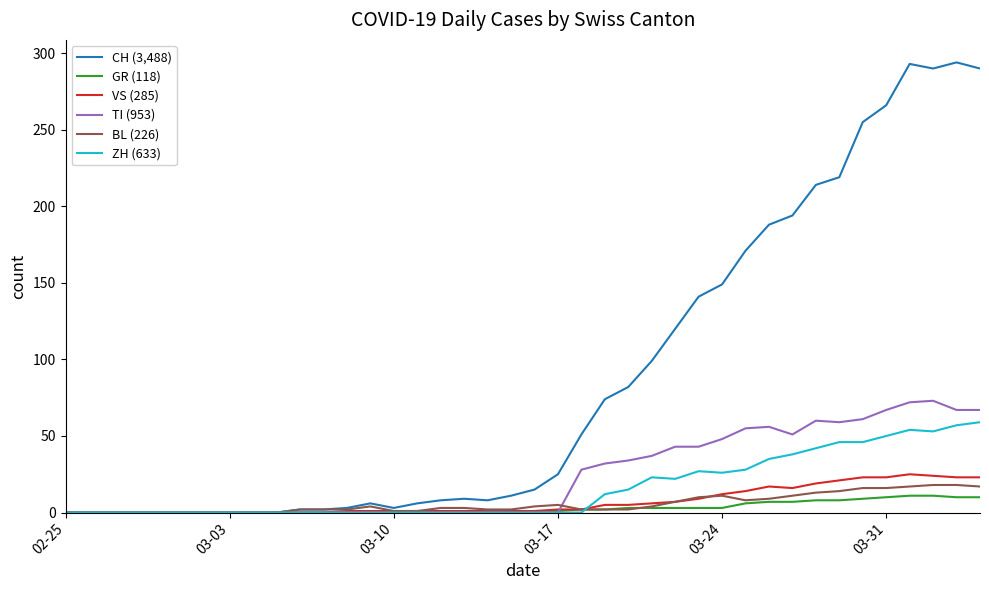

Which series has the largest range (max minus min)?

CH (3,488)